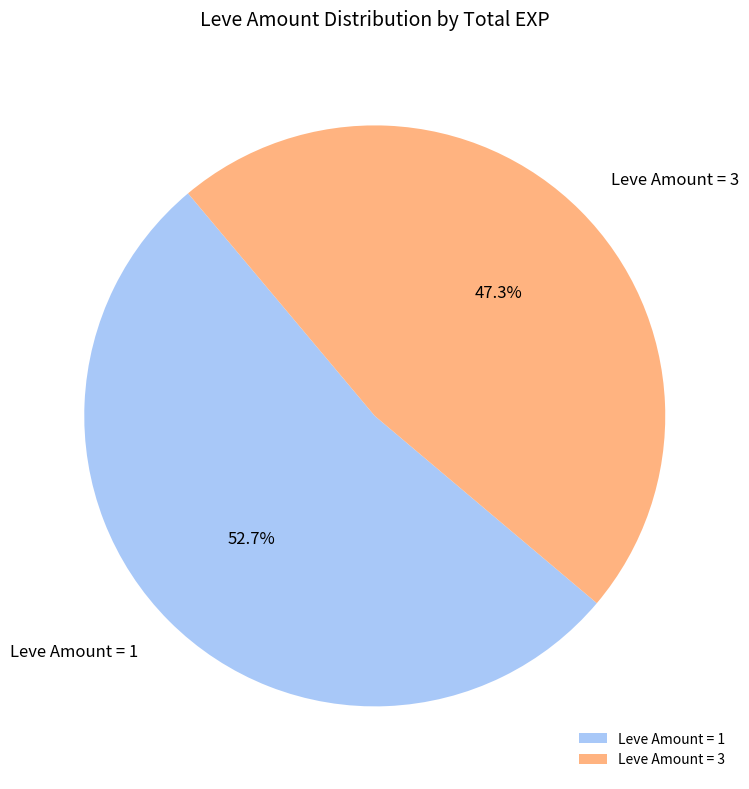

How many slices are in this pie chart?

2